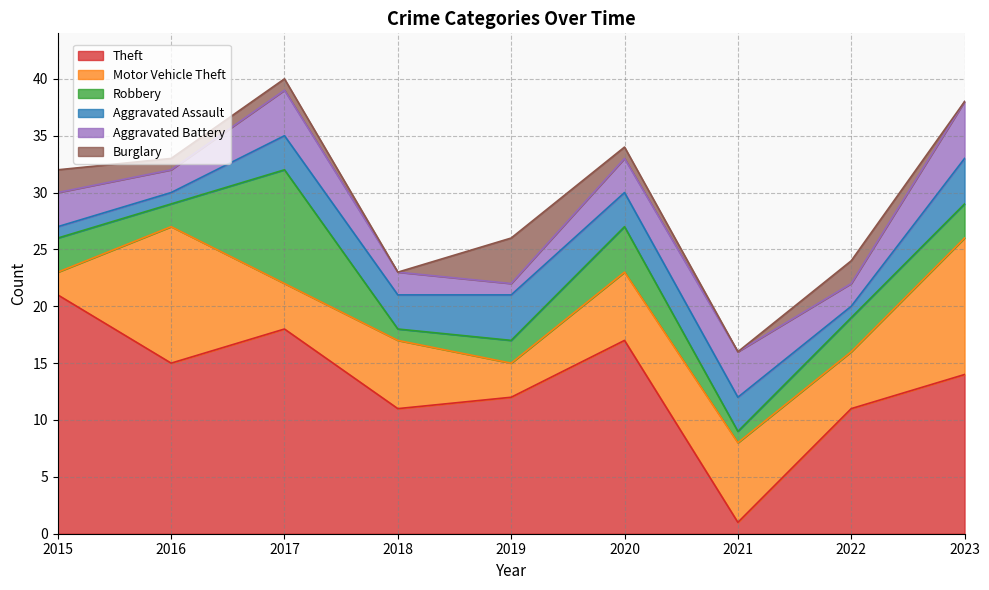

Between 2018 and 2020, which series saw the biggest shift?

Theft